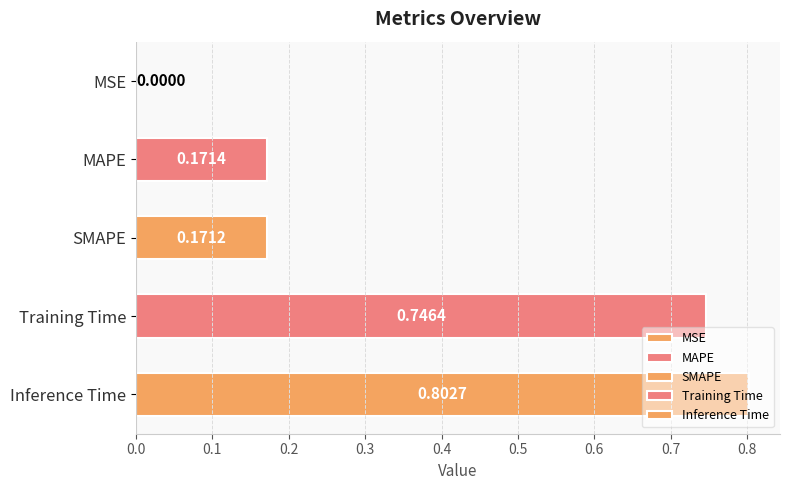

Rank the categories by value from lowest to highest.

MSE, SMAPE, MAPE, Training Time, Inference Time